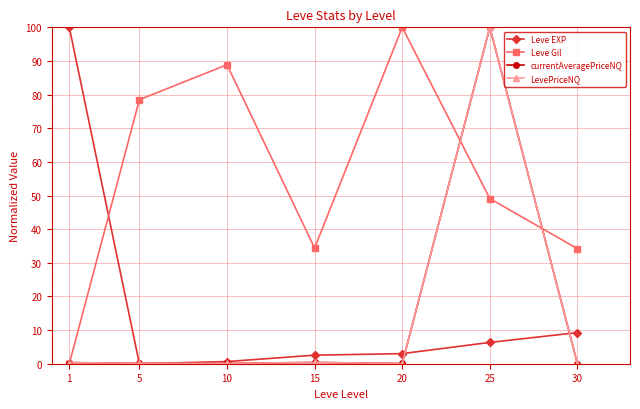

At how many categories does at least one series exceed 41?

5